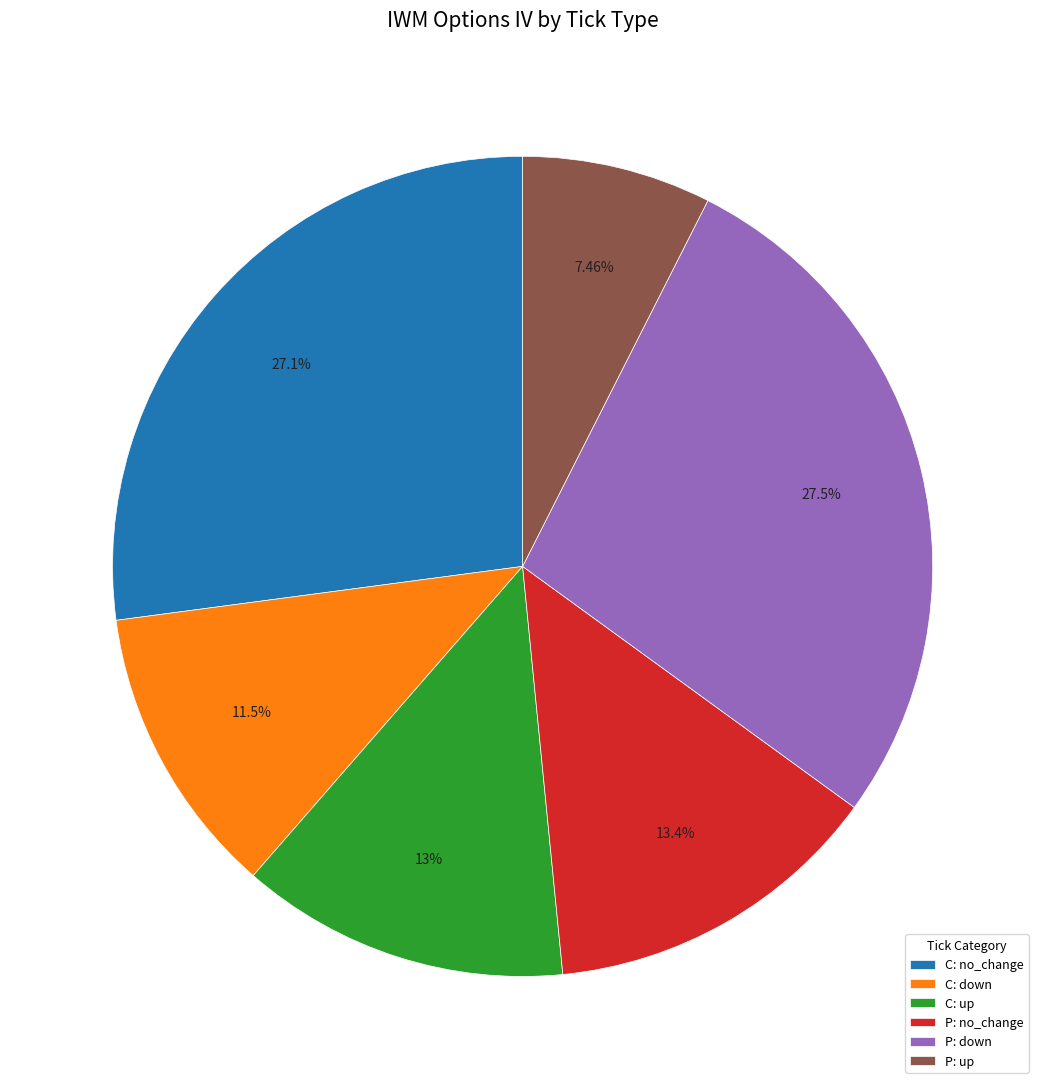

Which category has the smallest portion of the pie?

P: up